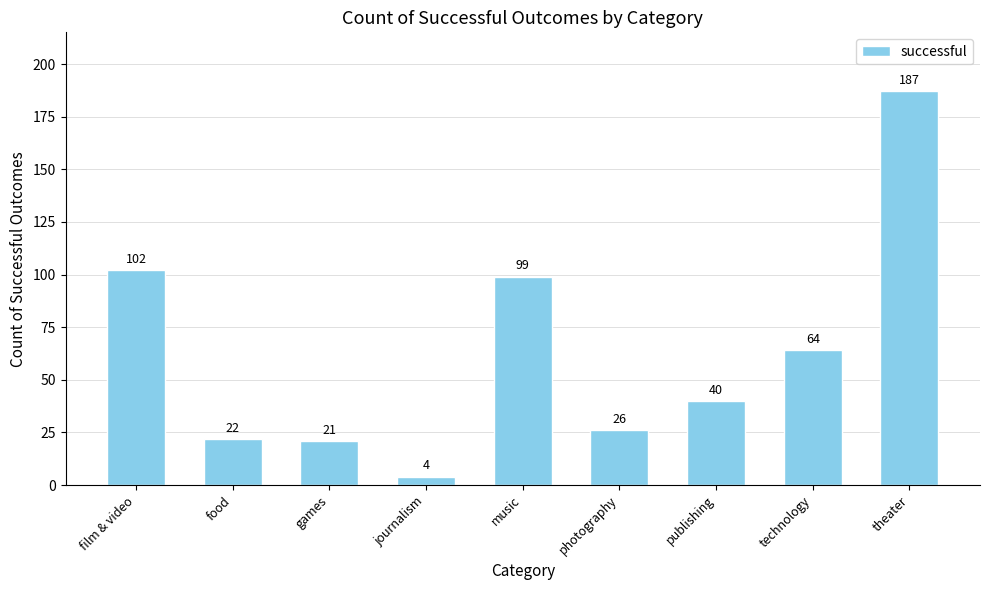

What is the difference between the second highest and second lowest values?

81